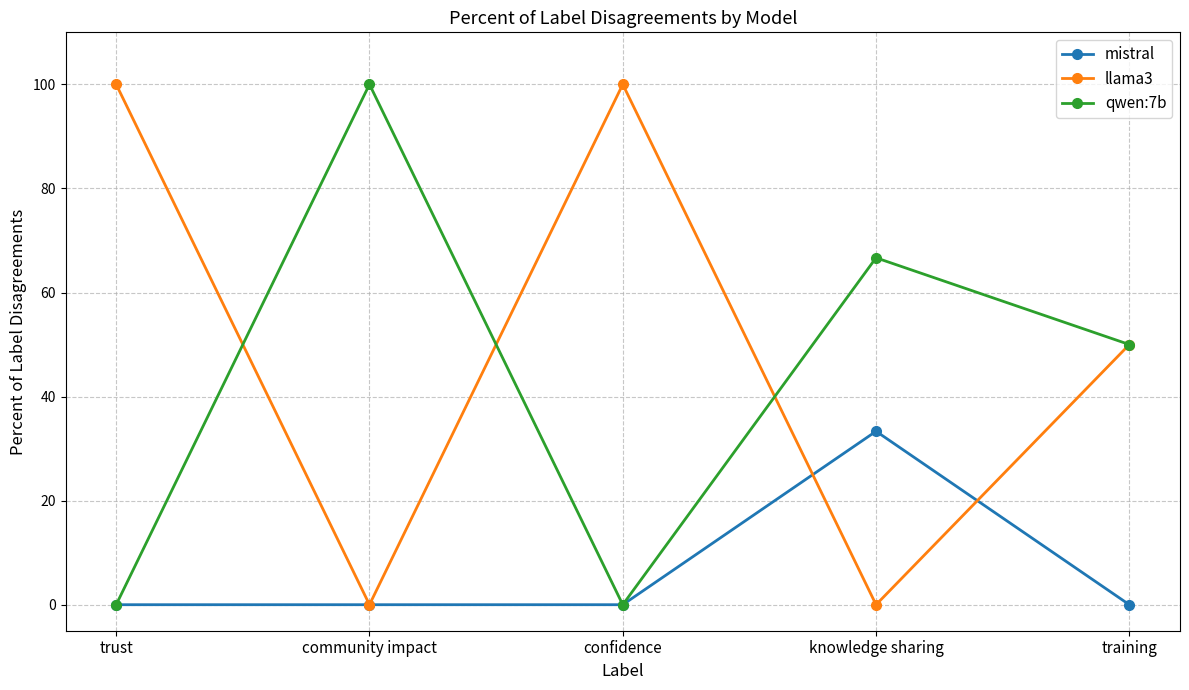

What is the maximum value shown in the chart?

100.0